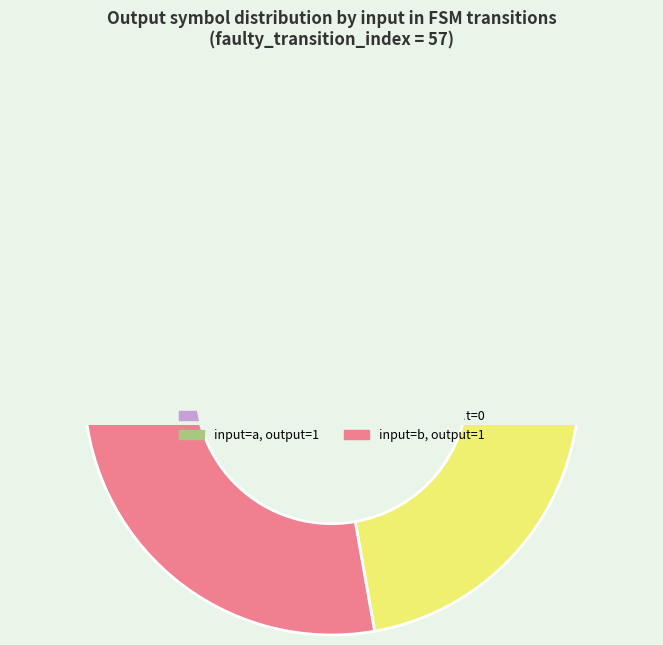

To the nearest percent, what is the difference between the output_symbol=1 (input b) and output_symbol=0 (input b) slice percentages?

7%